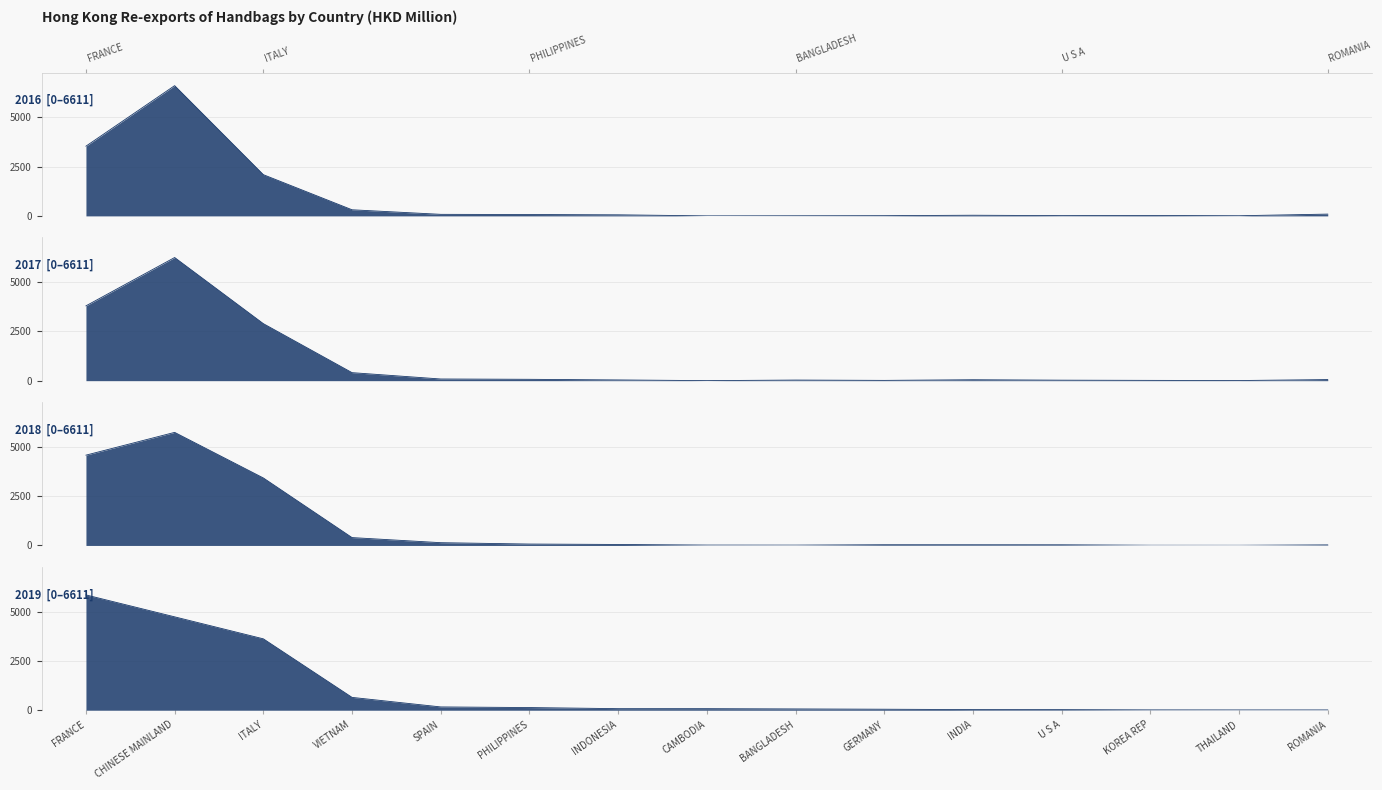

At which category is the sum across all series the highest?

CHINESE MAINLAND